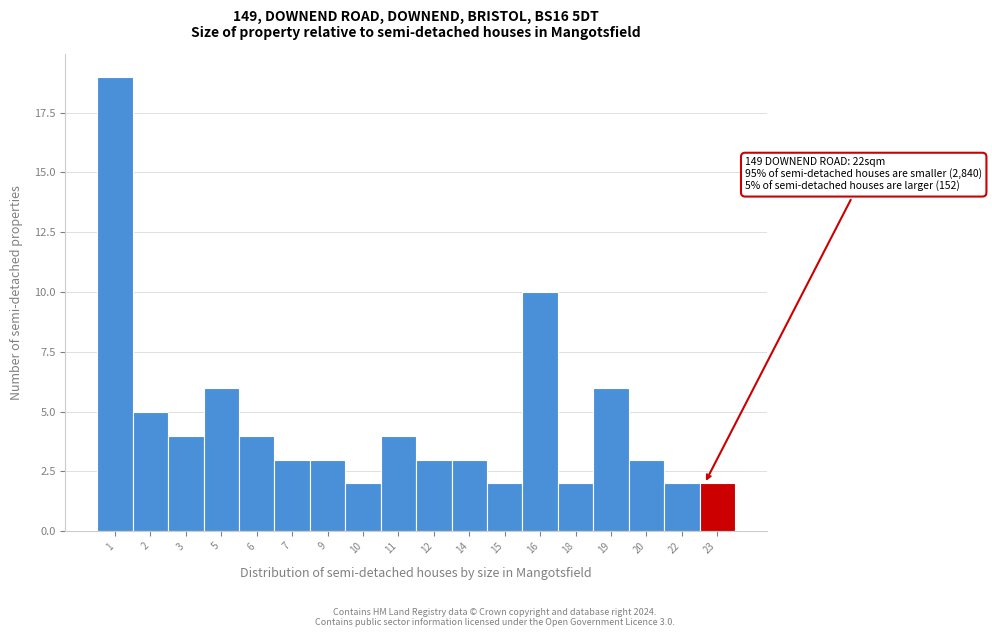

Reading left to right, extract all data points from this chart.

19	5	4	6	4	3	3	2	4	3	3	2	10	2	6	3	2	2